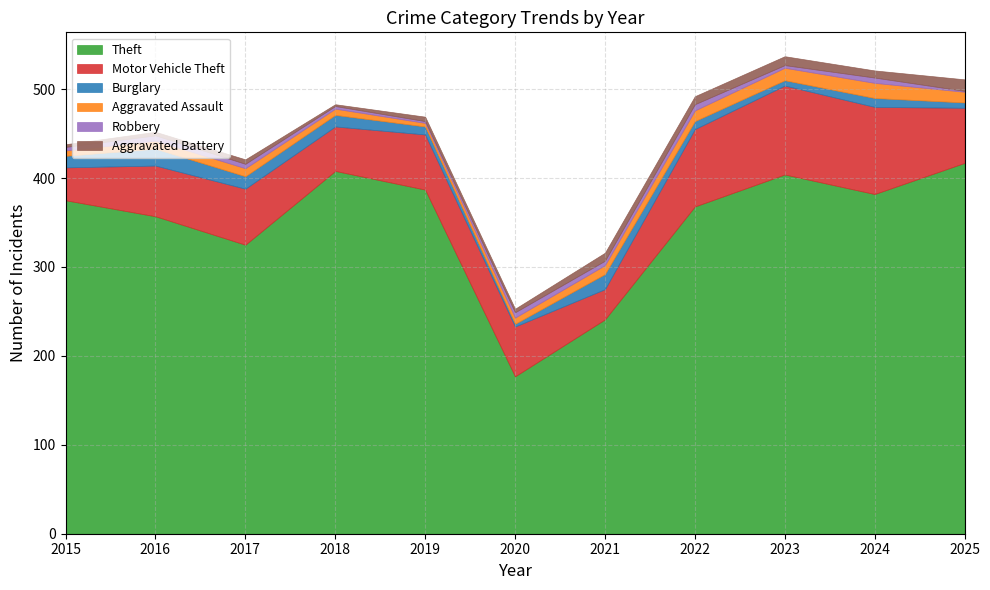

Reading left to right, list all the values displayed in this chart.

Theft: 375	357	325	408	387	177	241	368	404	382	417
Motor Vehicle Theft: 37	57	63	50	62	56	34	87	100	98	62
Burglary: 13	19	14	13	9	3	17	9	6	10	6
Aggravated Assault: 6	9	9	7	4	7	10	12	14	17	12
Robbery: 4	6	5	3	2	6	5	7	3	6	1
Aggravated Battery: 3	4	5	2	5	4	9	9	10	8	13